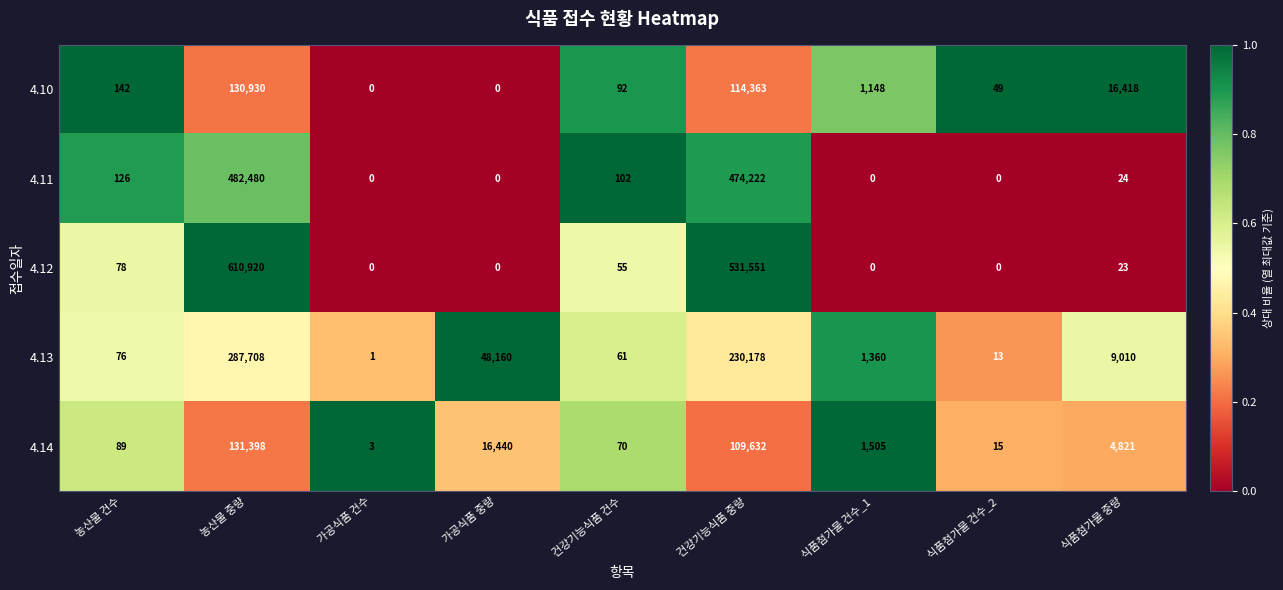

True or false: 4.11 has a value of 296771 at 가공식품 건수.

False